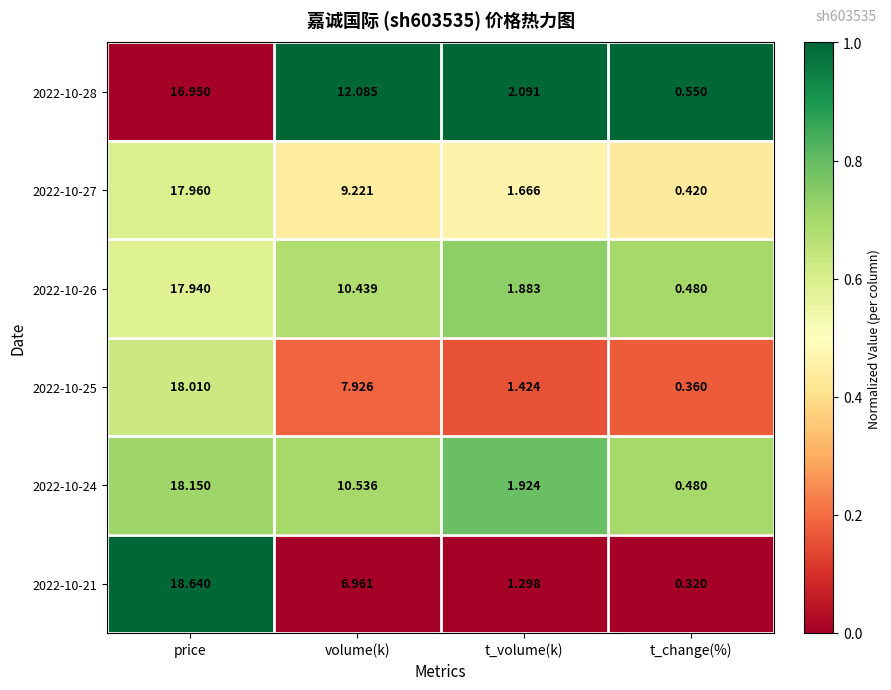

At which category does the chart reach its minimum across all series?

t_change(%)